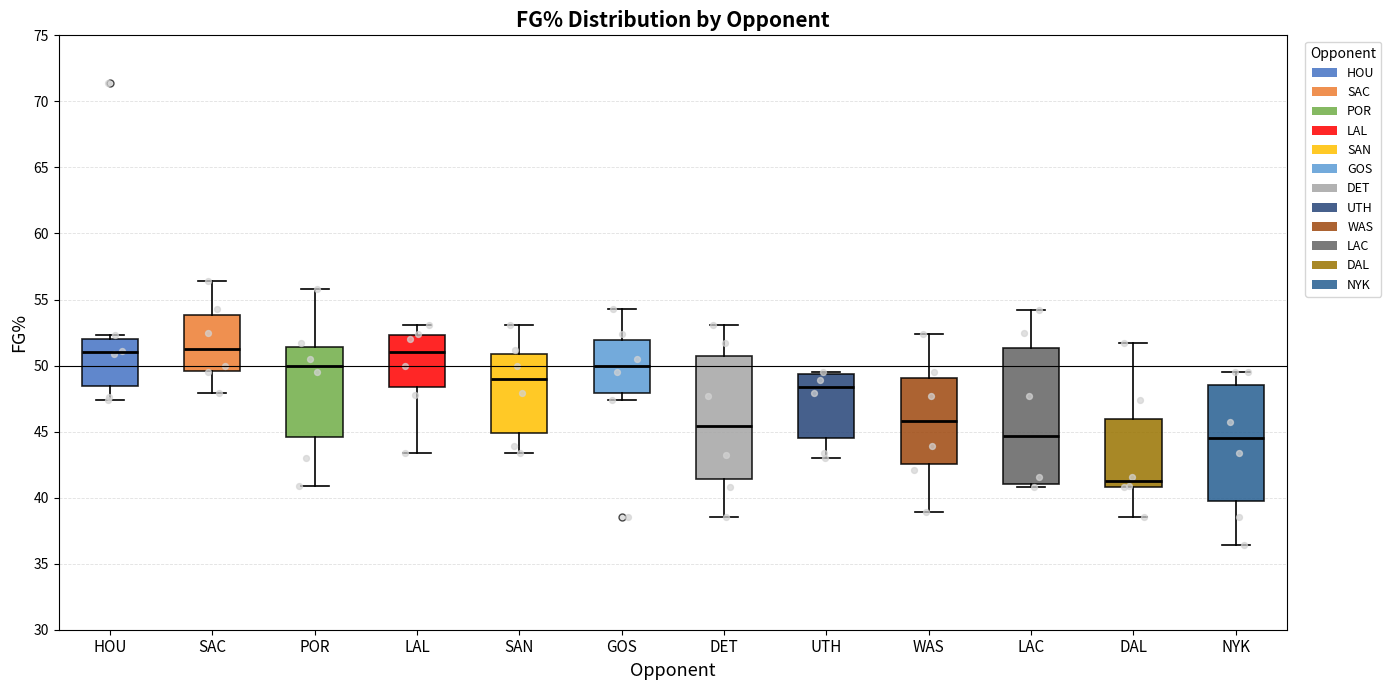

Reading left to right, transcribe this box plot: for each box, give where its median line is, the range the box spans, and where its two whiskers end, as read against the y-axis. The values are not printed on the chart, so give them approximately, as read against the axis.

HOU: median 51.0, box 48.5 to 52.0, whiskers 47.5 to 52.5
SAC: median 51.5, box 49.5 to 54.0, whiskers 48.0 to 56.5
POR: median 50.0, box 44.5 to 51.5, whiskers 41.0 to 56.0
LAL: median 51.0, box 48.5 to 52.5, whiskers 43.5 to 53.0
SAN: median 49.0, box 45.0 to 51.0, whiskers 43.5 to 53.0
GOS: median 50.0, box 48.0 to 52.0, whiskers 47.5 to 54.5
DET: median 45.5, box 41.5 to 50.5, whiskers 38.5 to 53.0
UTH: median 48.5, box 44.5 to 49.5, whiskers 43.0 to 49.5
WAS: median 46.0, box 42.5 to 49.0, whiskers 39.0 to 52.5
LAC: median 44.5, box 41.0 to 51.5, whiskers 41.0 (just below the box's lower edge) to 54.0
DAL: median 41.5, box 41.0 to 46.0, whiskers 38.5 to 51.5
NYK: median 44.5, box 39.5 to 48.5, whiskers 36.5 to 49.5